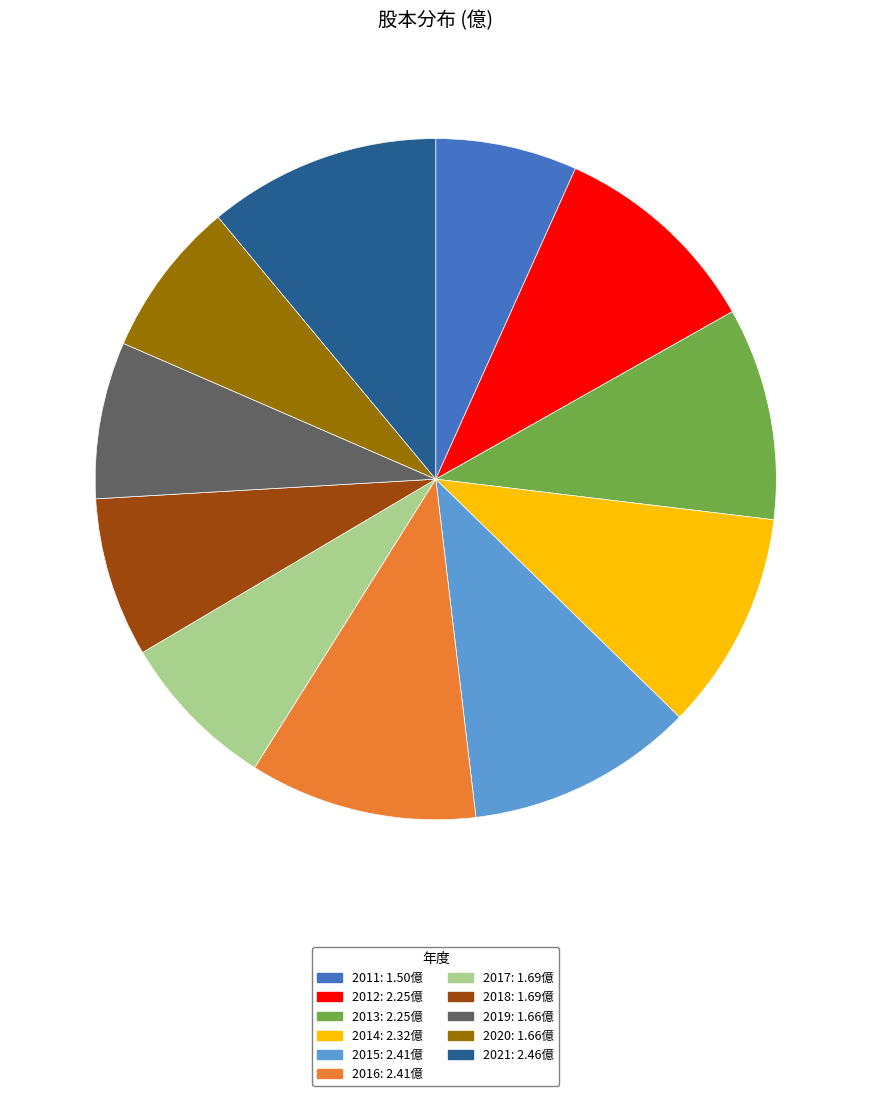

Does 2011 represent more than half of the total?

No